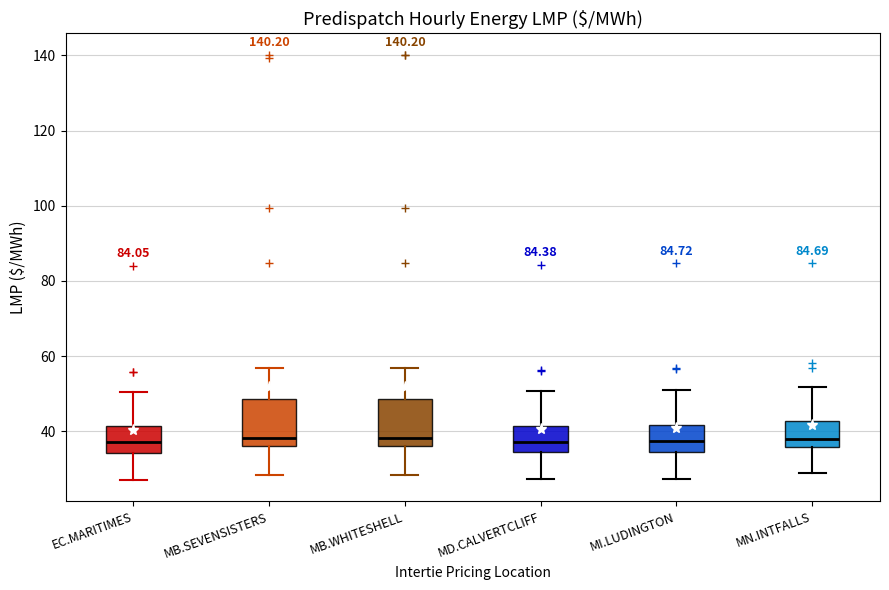

Reading left to right, transcribe this box plot: for each box, give where its median line is, the range the box spans, and where its two whiskers end, as read against the y-axis. The values are not printed on the chart, so give them approximately, as read against the axis.

EC.MARITIMES: median 38, box 34 to 42, whiskers 28 to 50
MB.SEVENSISTERS: median 38, box 36 to 48, whiskers 28 to 56
MB.WHITESHELL: median 38, box 36 to 48, whiskers 28 to 56
MD.CALVERTCLIFF: median 38, box 34 to 42, whiskers 28 to 50
MI.LUDINGTON: median 38, box 34 to 42, whiskers 28 to 52
MN.INTFALLS: median 38, box 36 to 42, whiskers 28 to 52